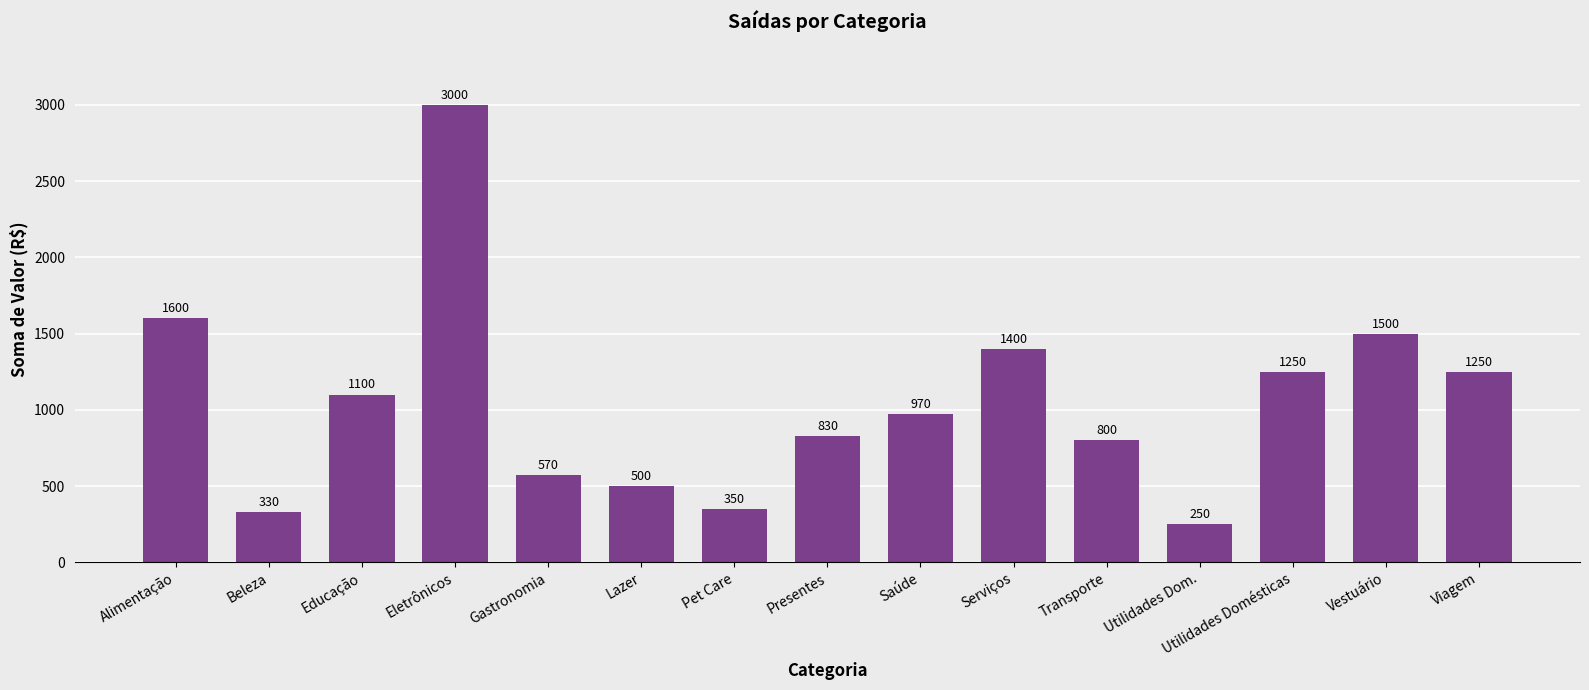

Reading right to left, list all the values displayed in this chart.

1250	1500	1250	250	800	1400	970	830	350	500	570	3000	1100	330	1600